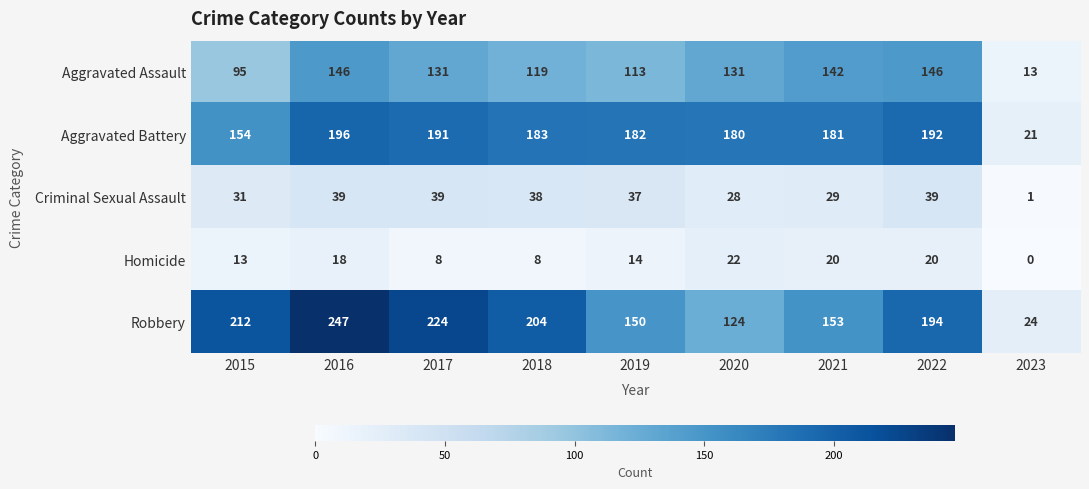

What is the difference between the maximum and minimum values in the Aggravated Battery series?

175